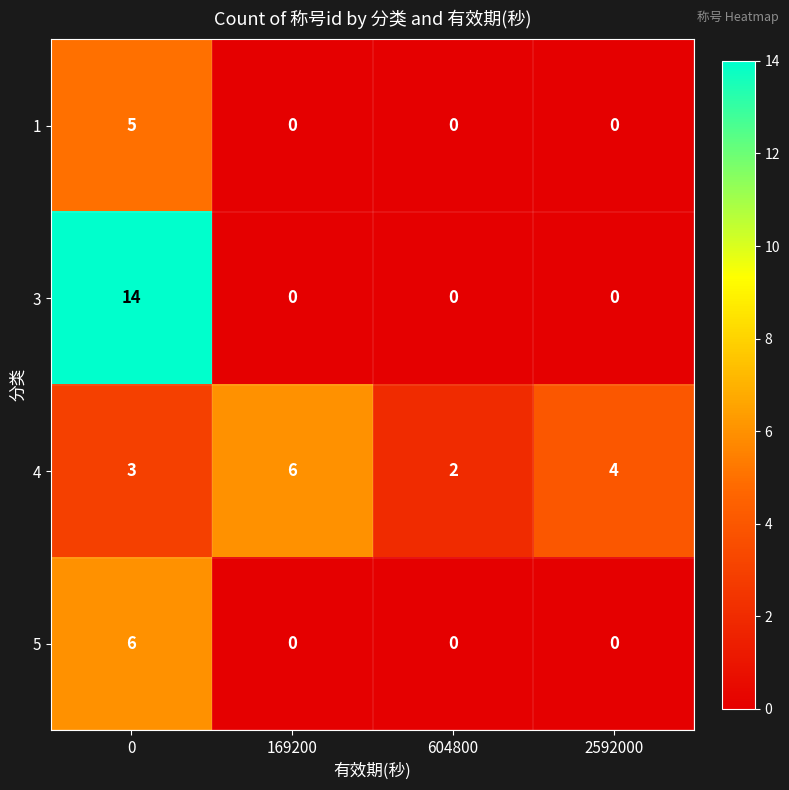

What is the difference between the maximum and minimum values in the 3 series?

14